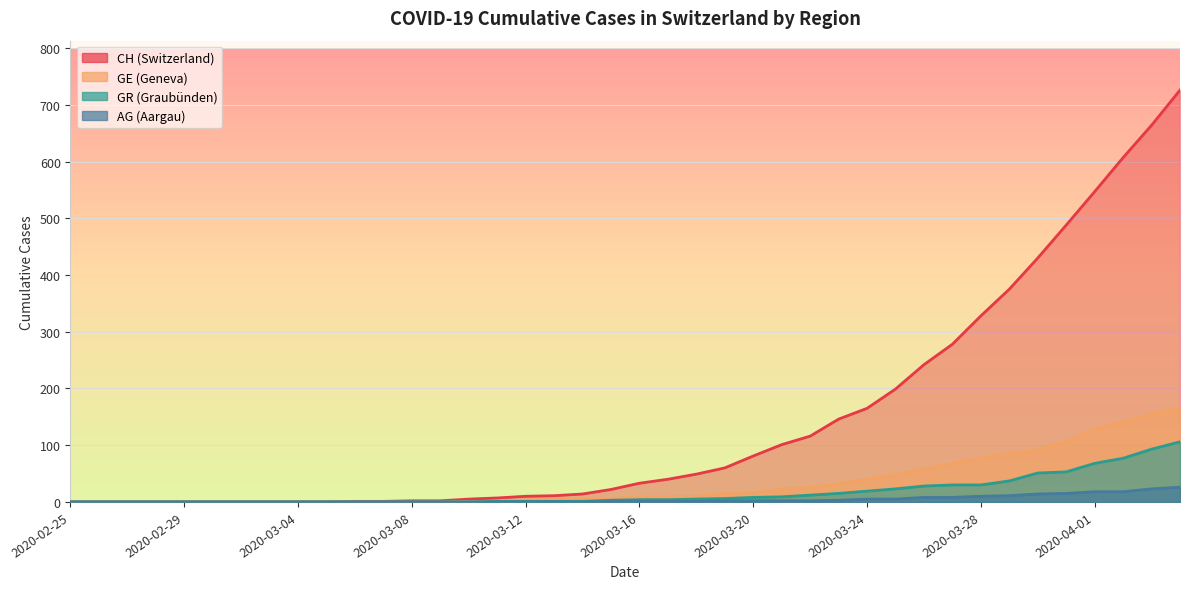

Which series has the widest spread of values?

CH